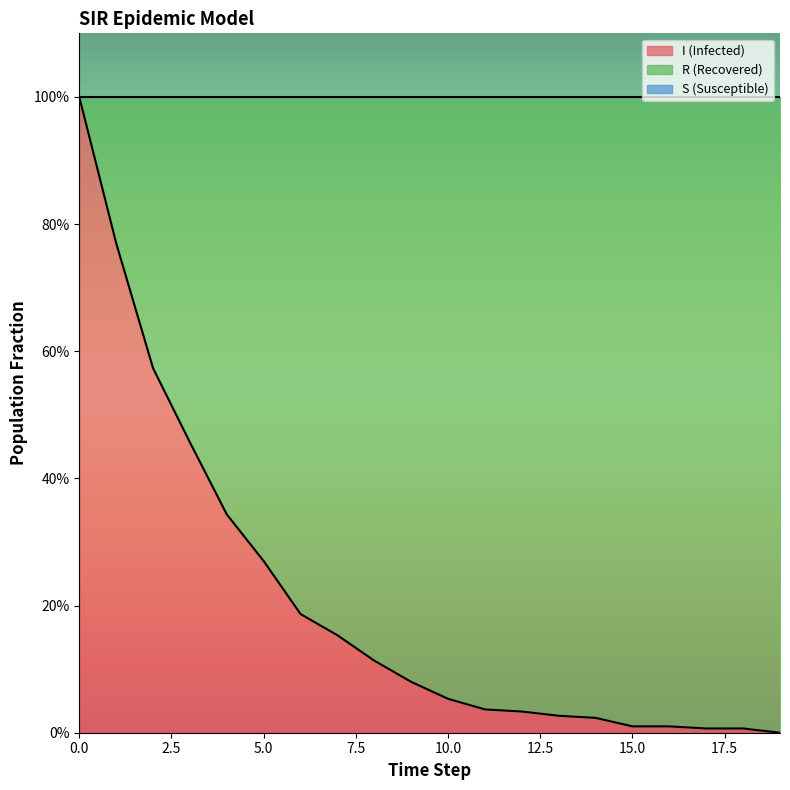

What is the value of the R point at the 11th from the left?

0.9